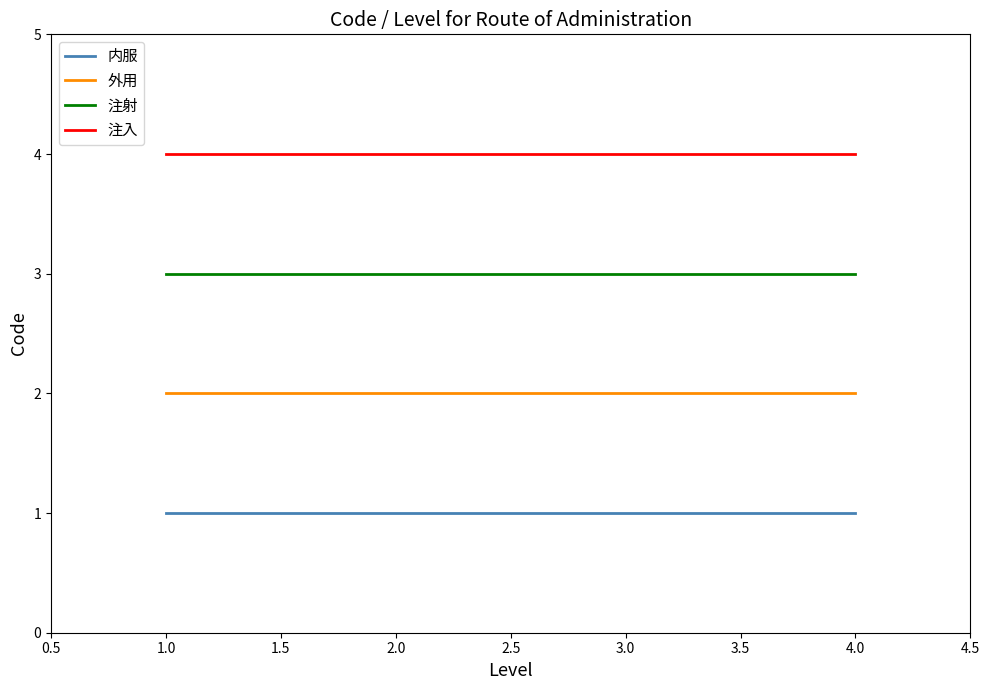

Is this an area chart (filled region under the line)?

No